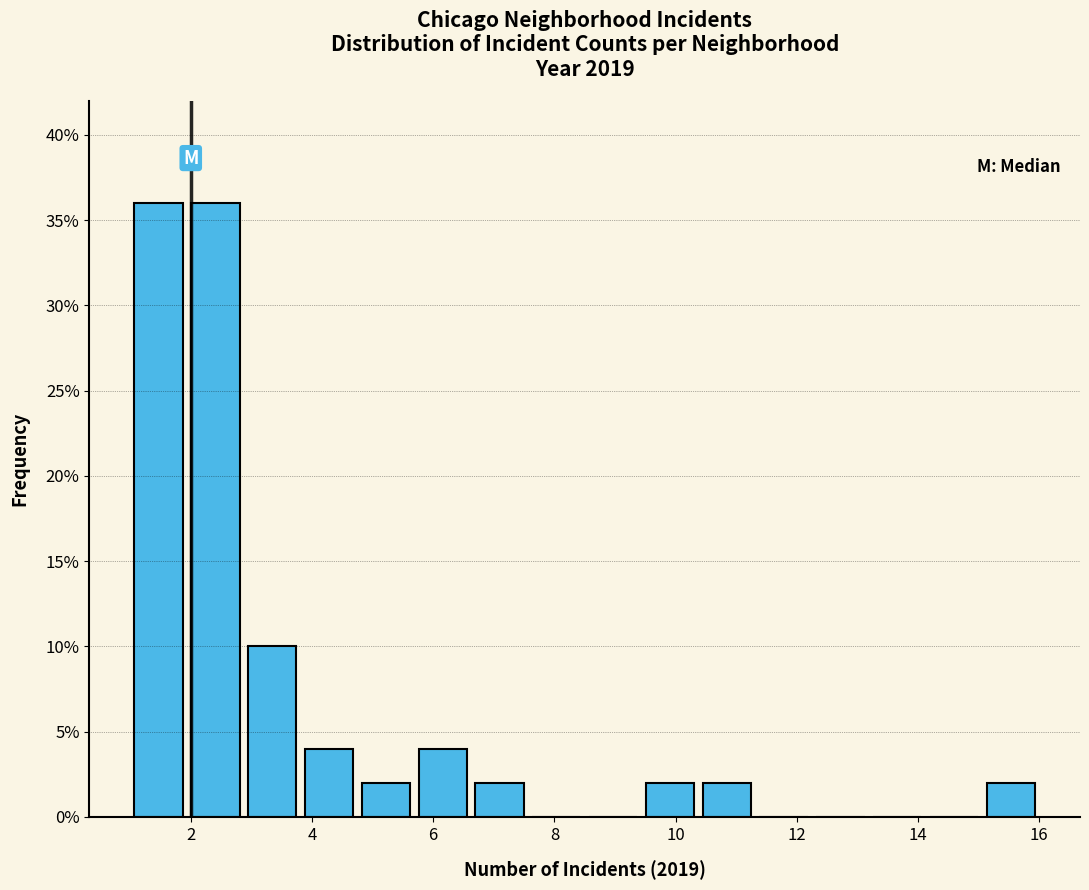

What is the height of the bar covering 6.6 to 7.6 on the x-axis? Neither the bar edges nor the heights are printed on the chart, so give them approximately, as read against the axes.

2